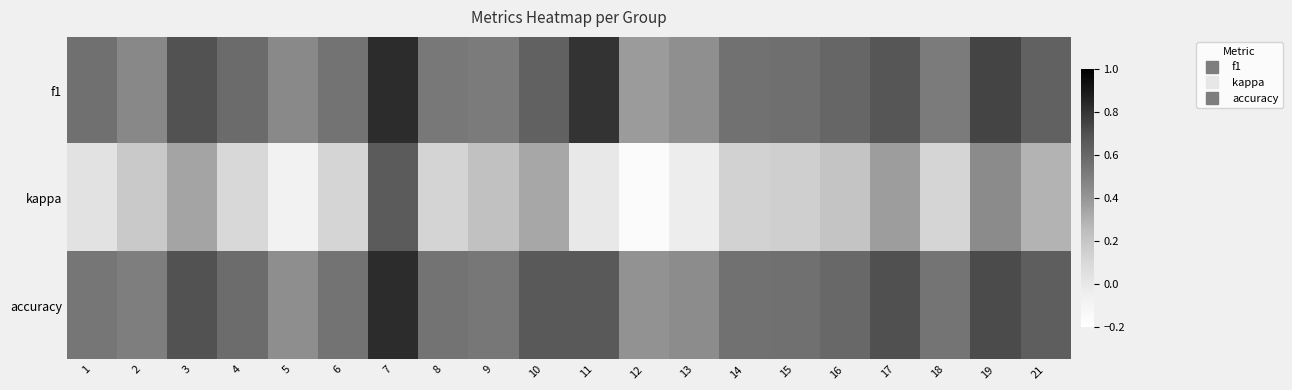

At which category is the sum across all series the highest?

7